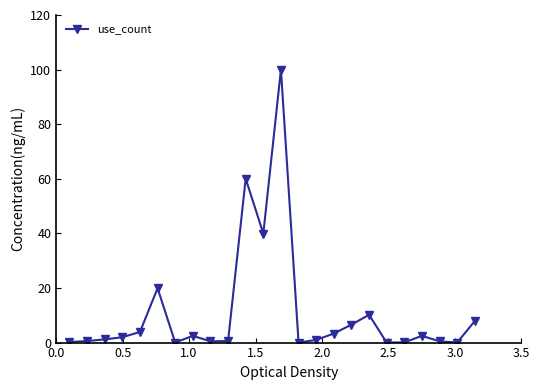

True or false: there are more than 2 points higher than both neighbors.

True